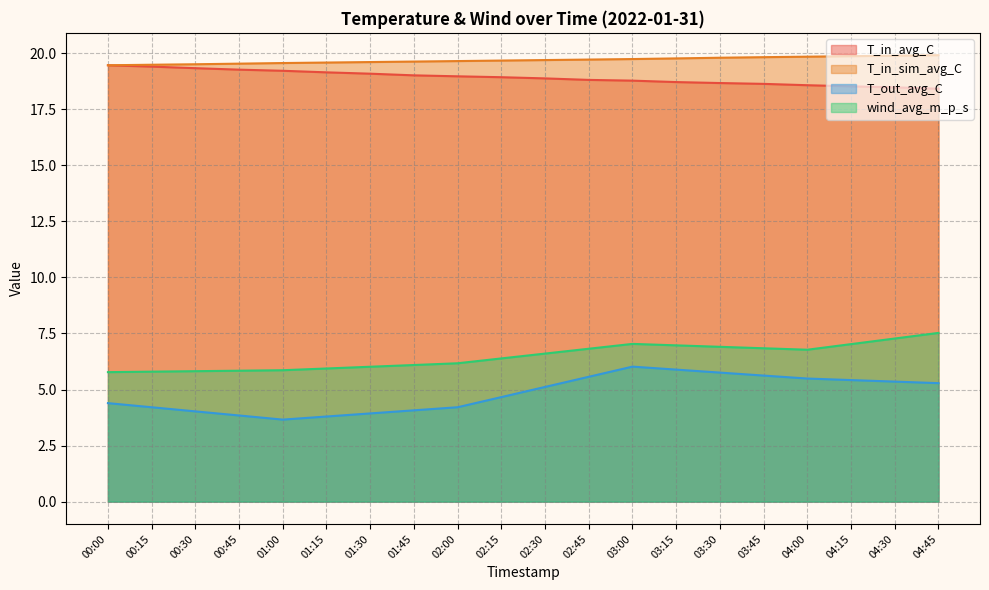

Reading left to right, what are all the values shown in this chart?

T_in_avg_C: 19.5	19.4	19.3	19.3	19.2	19.1	19.1	19.0	19.0	18.9	18.9	18.8	18.8	18.7	18.7	18.6	18.6	18.5	18.5	18.4
T_in_sim_avg_C: 19.5	19.5	19.5	19.5	19.6	19.6	19.6	19.6	19.6	19.7	19.7	19.7	19.7	19.8	19.8	19.8	19.8	19.9	19.9	19.9
T_out_avg_C: 4.4	4.2	4.0	3.8	3.7	3.8	3.9	4.1	4.2	4.7	5.1	5.6	6.0	5.9	5.8	5.6	5.5	5.4	5.4	5.3
wind_avg_m_p_s: 5.8	5.8	5.8	5.8	5.9	5.9	6.0	6.1	6.2	6.4	6.6	6.8	7.0	7.0	6.9	6.8	6.8	7.0	7.3	7.5